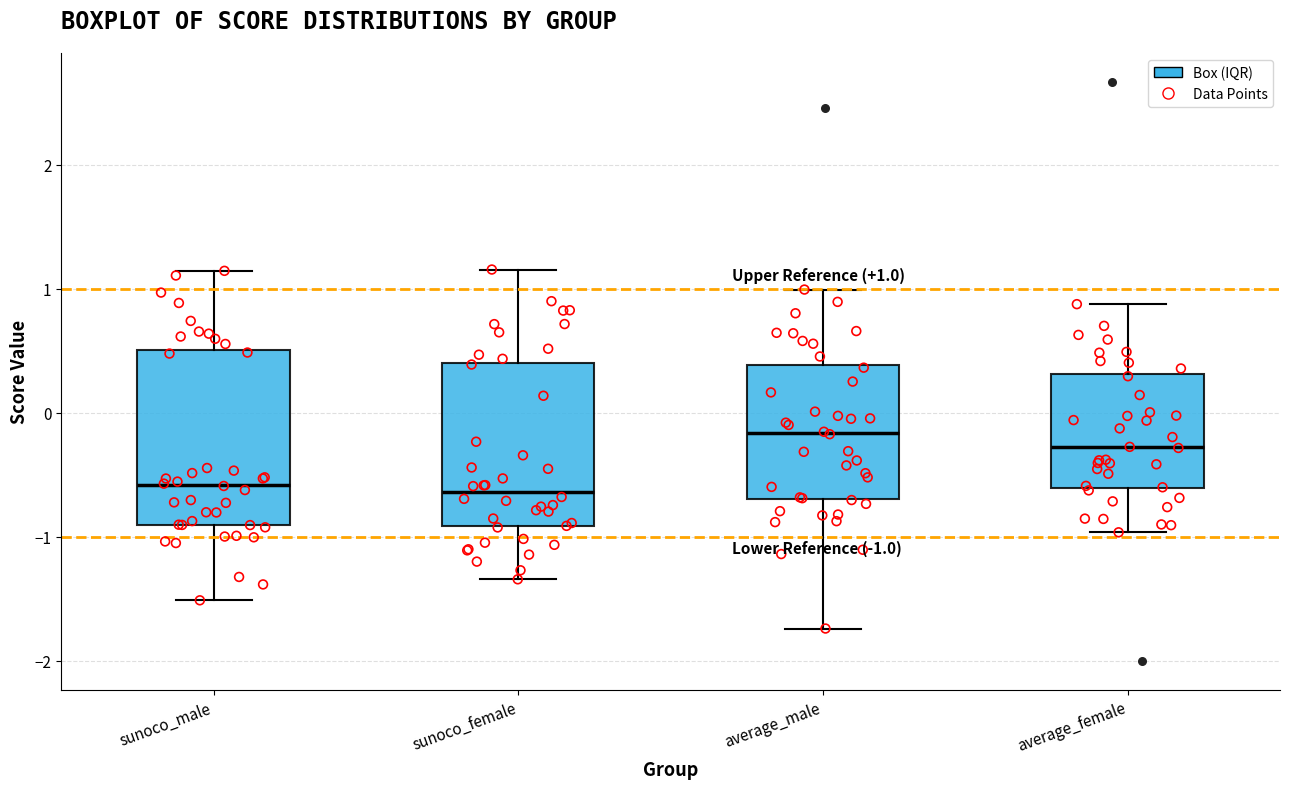

Which box has the highest median line?

average_male